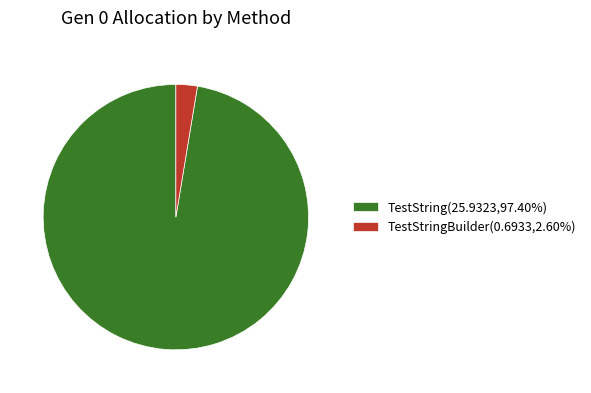

Is there a majority slice in this chart?

Yes